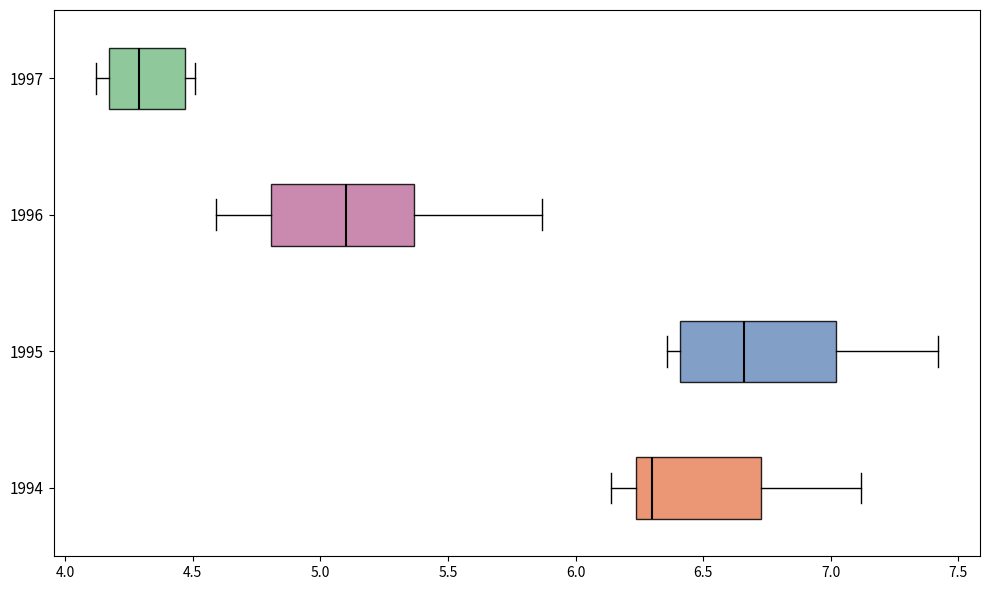

Where is the left edge of the box at y = 1996 on the x-axis? The values are not printed on the chart, so give them approximately, as read against the axis.

4.80